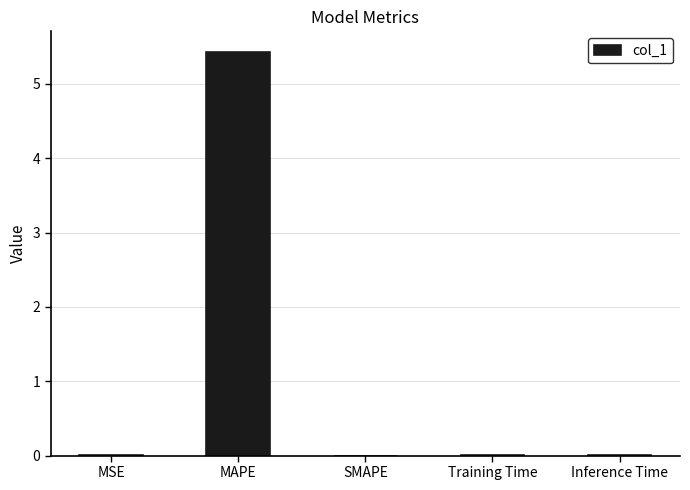

What is the sum of all values?

5.4